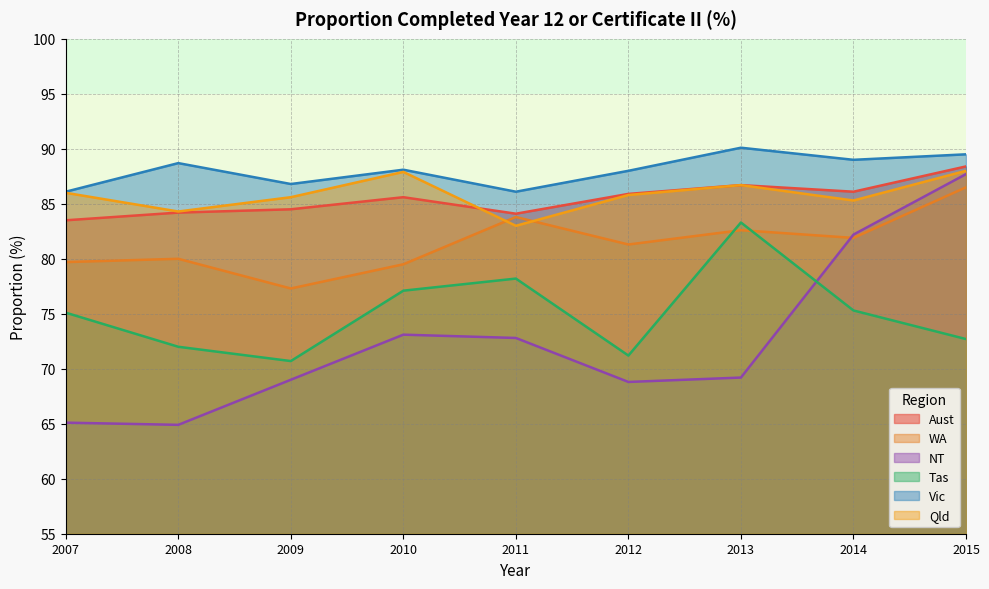

What is the sum of the Aust values at 2012 and 2011?

170.0